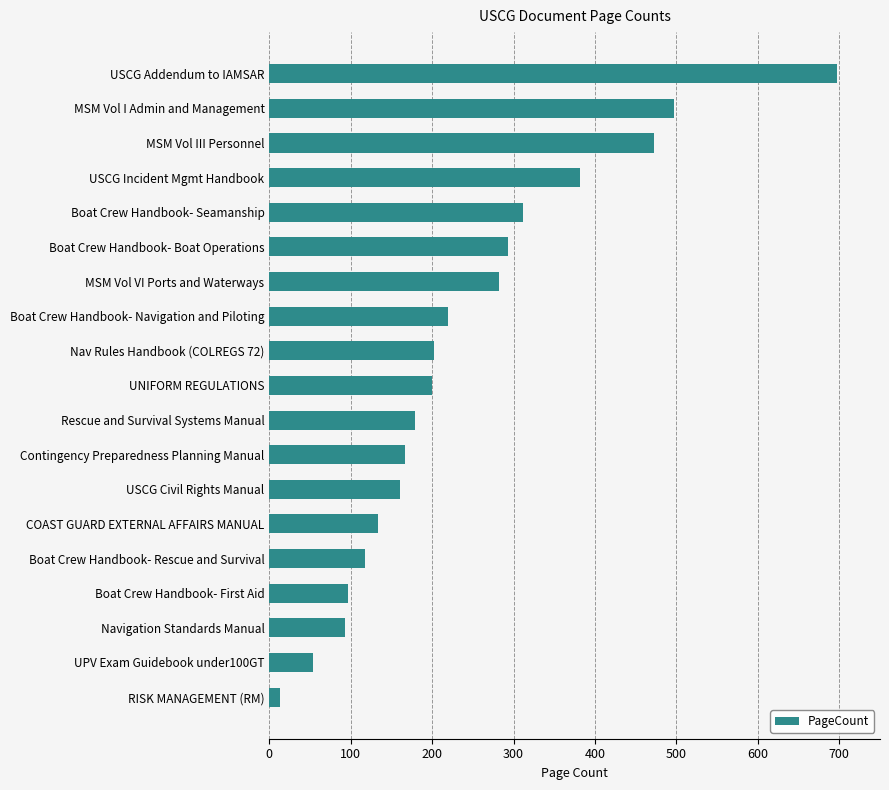

The value at Contingency Preparedness Planning Manual is 260. True or false?

False